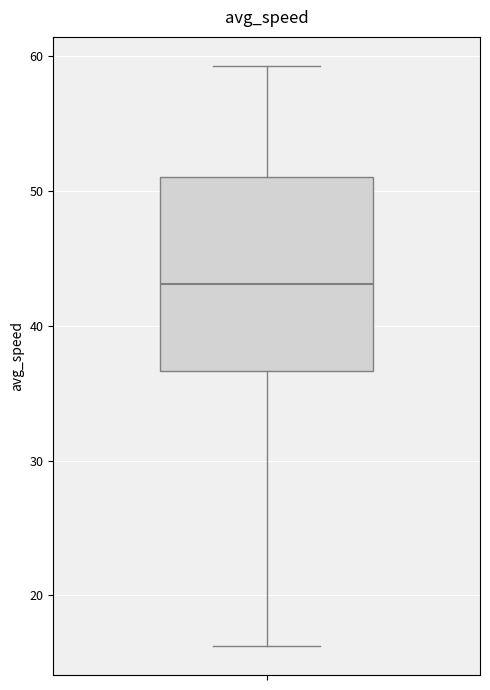

Where does the median line of the box sit on the y-axis? The values are not printed on the chart, so give them approximately, as read against the axis.

43